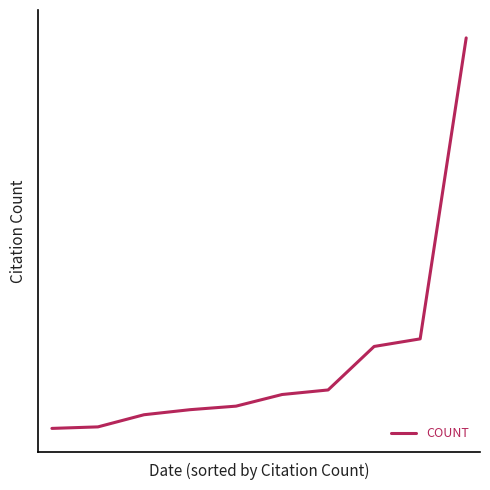

List the labels in order of value, largest first.

9, 8, 7, 6, 5, 4, 3, 2, 1, 0